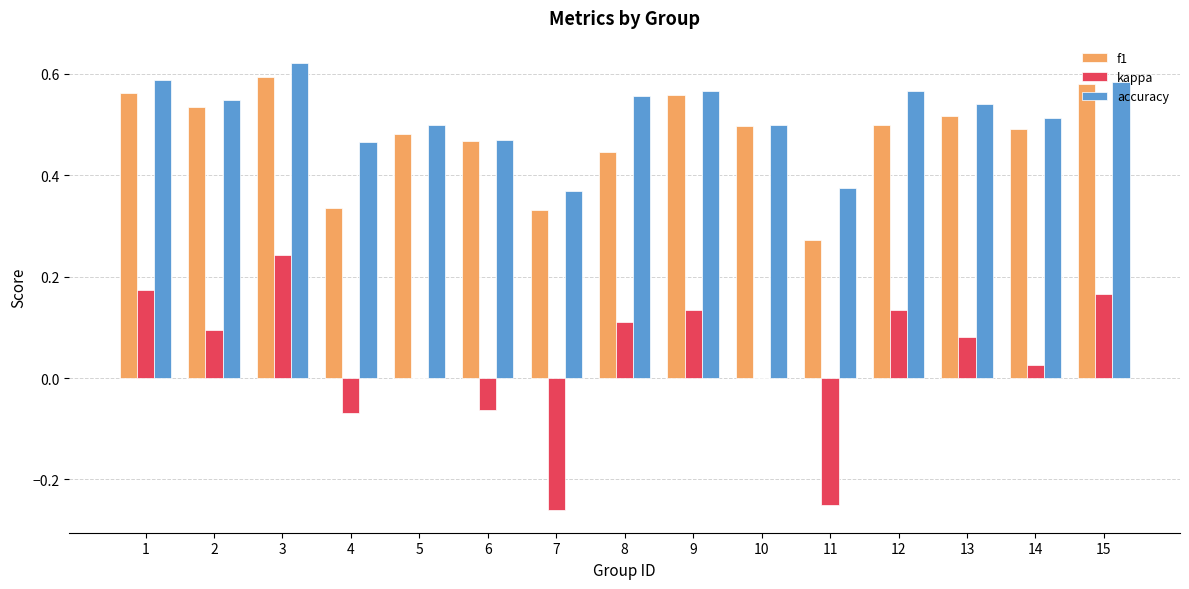

Which category has the highest value across all series?

3